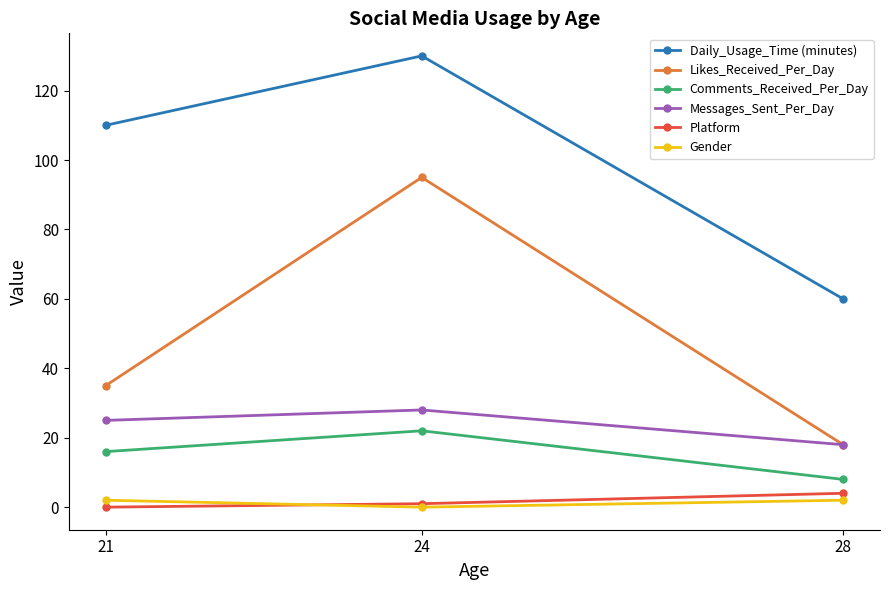

List the series in order of their peak value, highest first.

Daily_Usage_Time (minutes), Likes_Received_Per_Day, Messages_Sent_Per_Day, Comments_Received_Per_Day, Platform, Gender